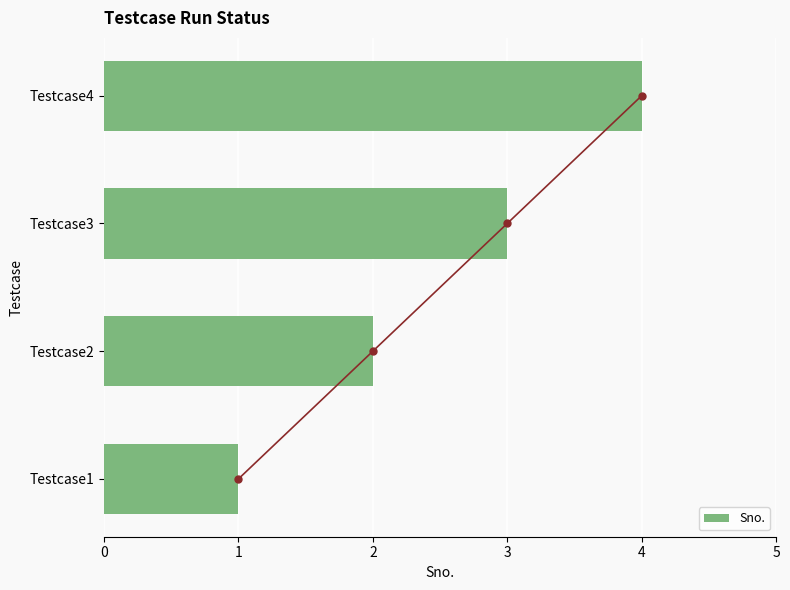

List the labels in order of Sno. value, smallest first.

Testcase1, Testcase2, Testcase3, Testcase4